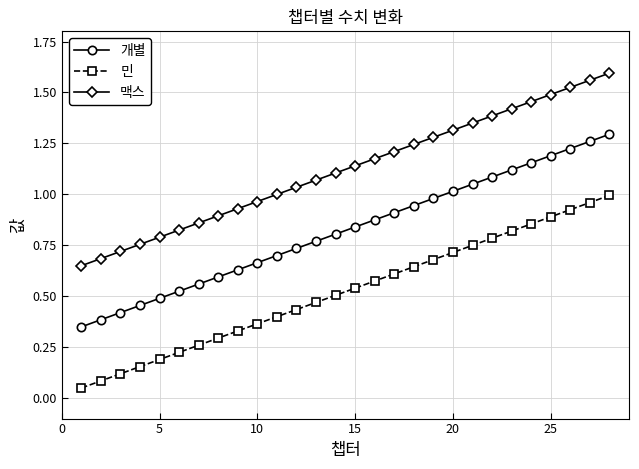

List the series in order of their overall mean, lowest first.

민, 개별, 맥스